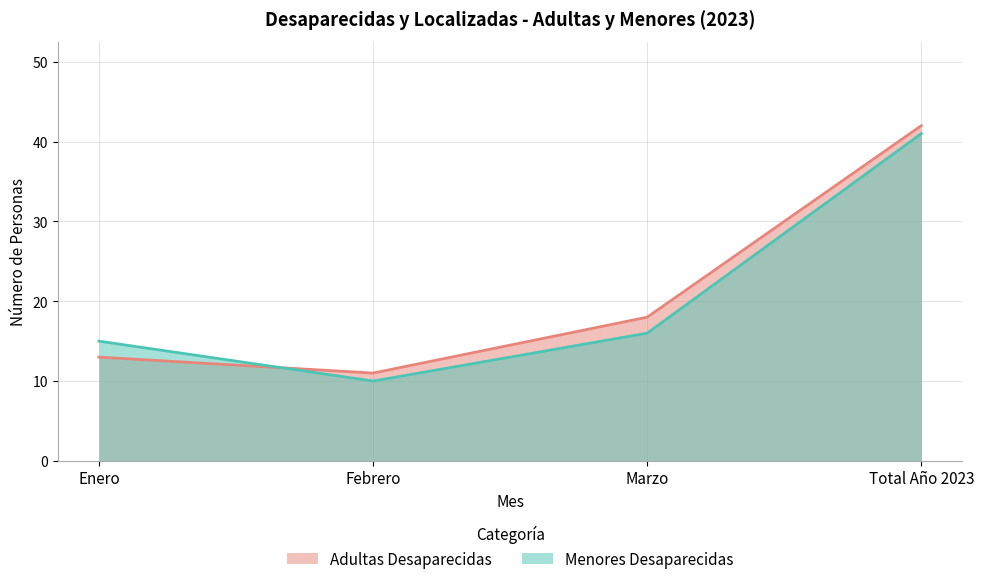

What is the total value across all series at Total Año 2023?

83